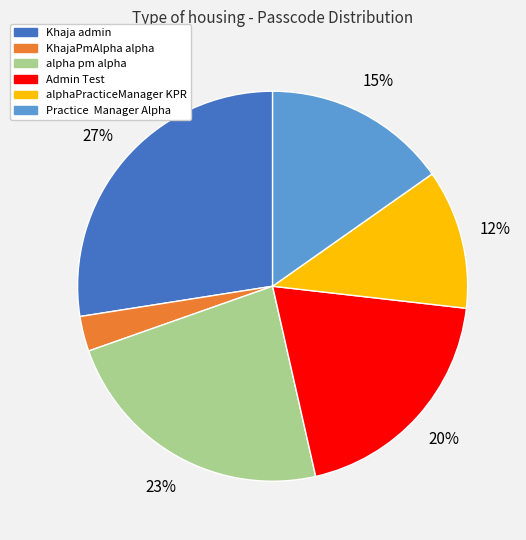

What percentage is the KhajaPmAlpha alpha slice, to the nearest percent?

3%